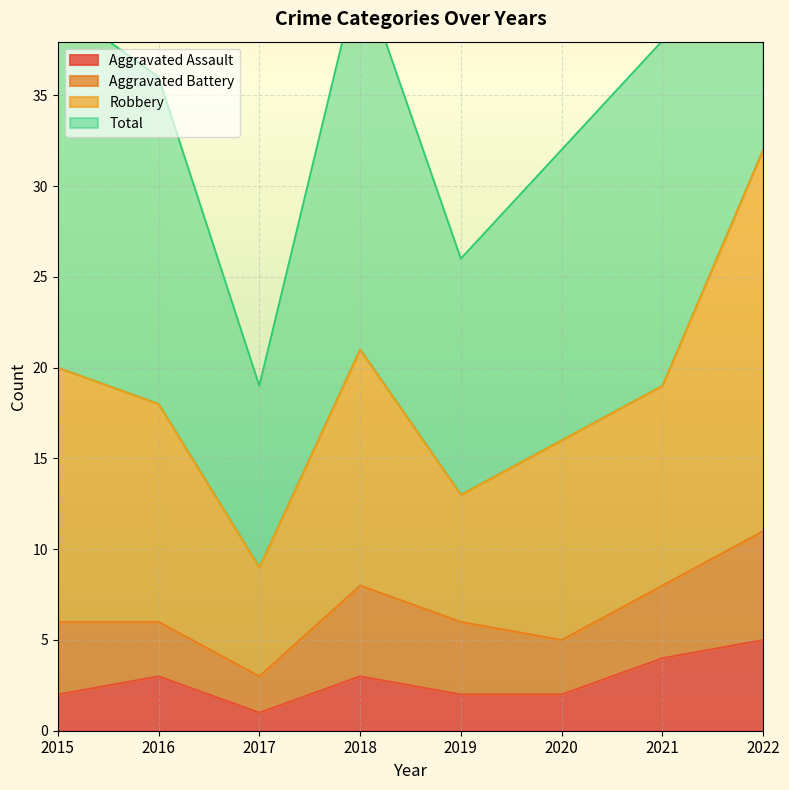

How many data points in Total are less than 19?

4